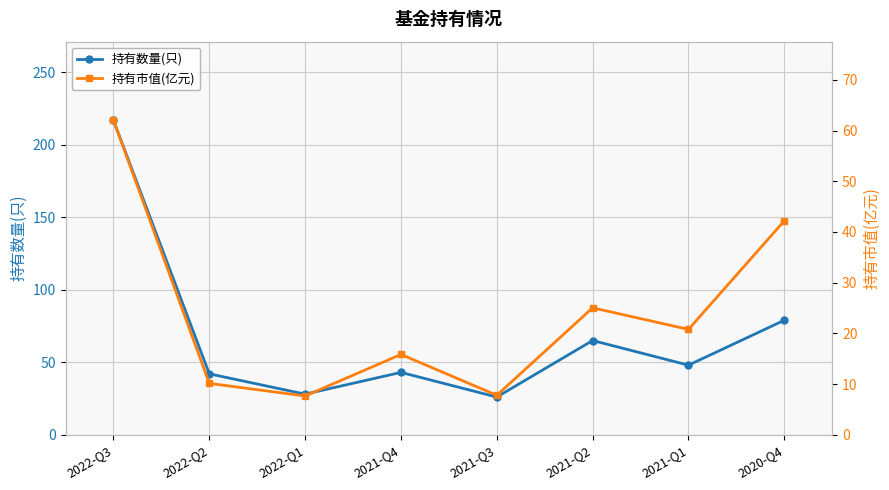

Where is the first local maximum for 持有数量(只)?

2021-Q4